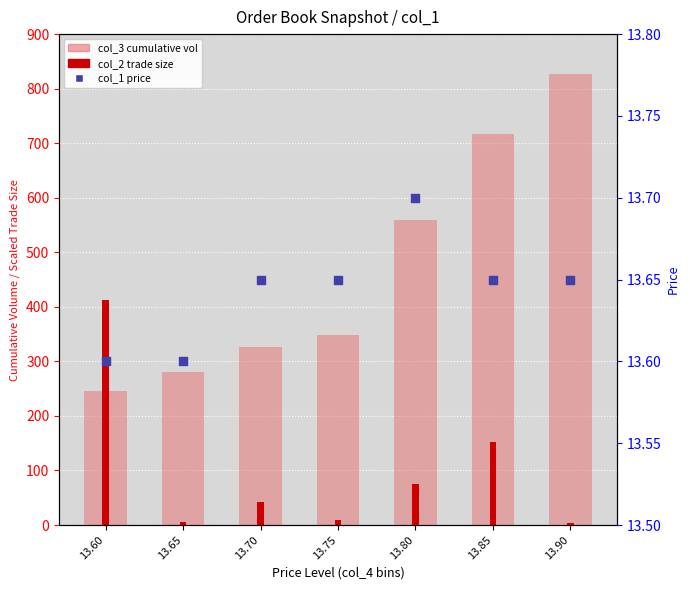

What are all the series names shown in the legend?

col_3 (cumulative vol), col_2 (trade size), col_1 (price)